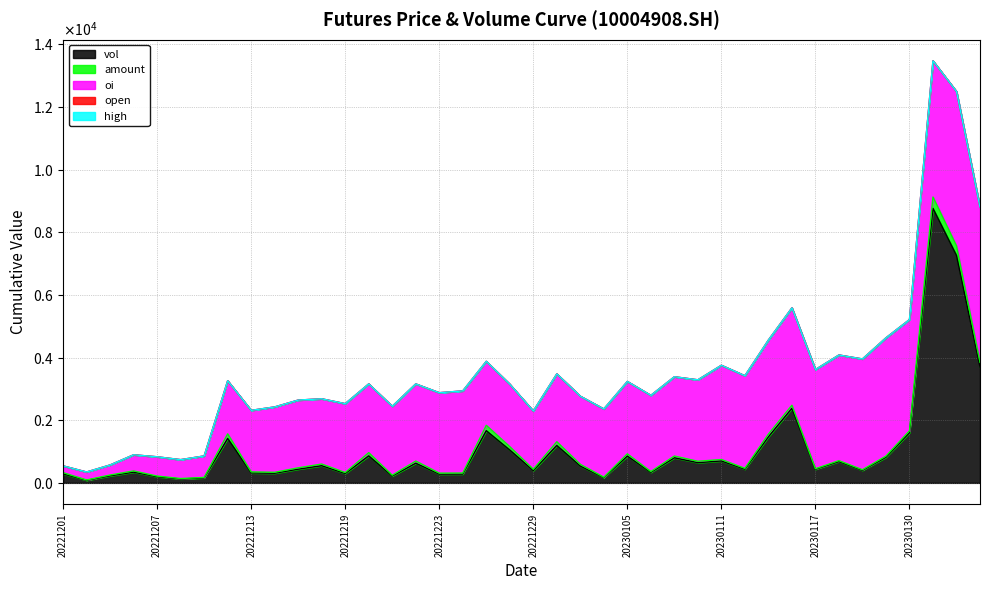

Which series has the widest spread of values?

vol